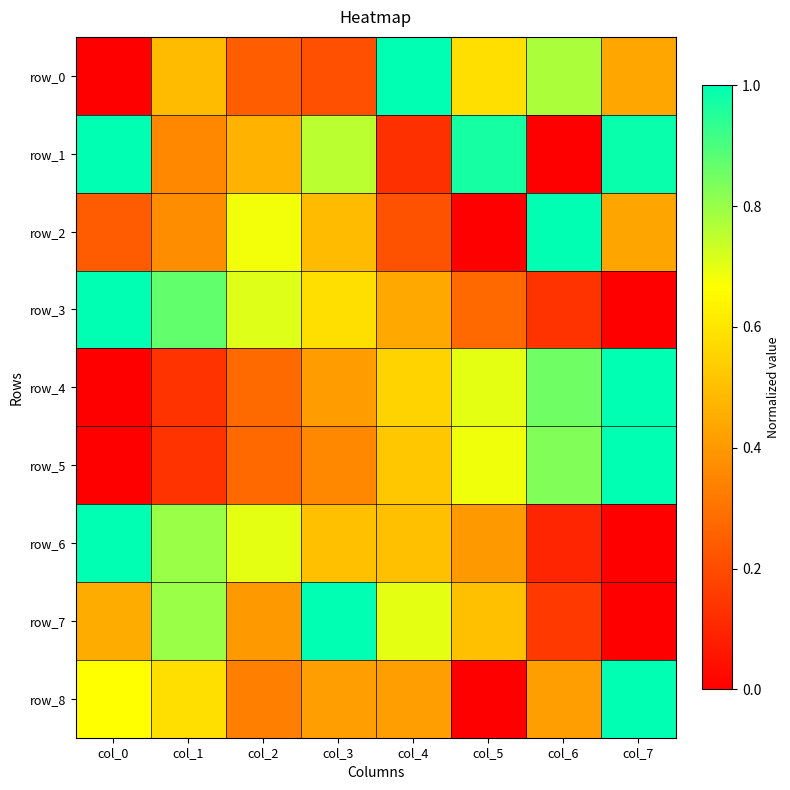

What is the spread (max minus min) of values at col_0?

1.0